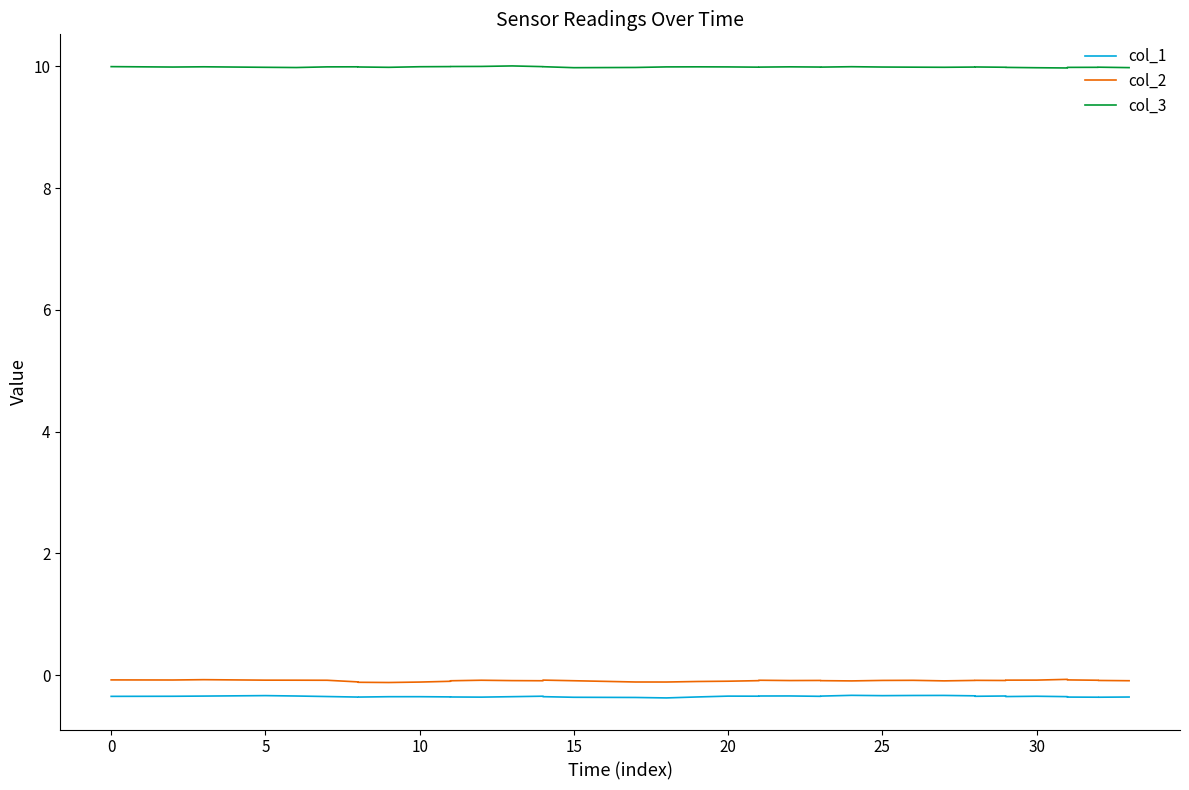

How many distinct data groups are displayed?

3